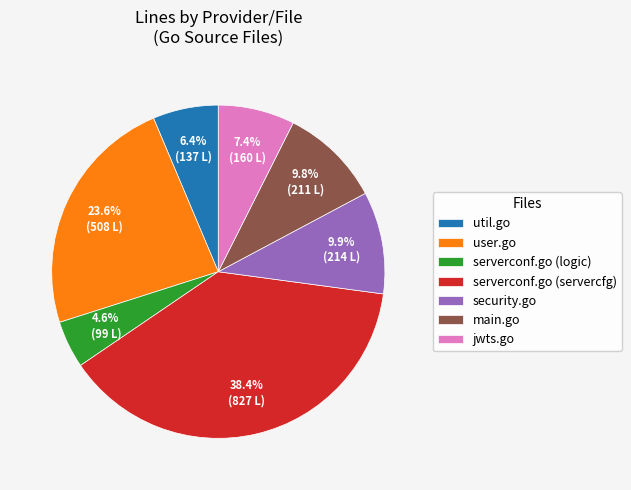

Approximately how many times larger is the value at util.go compared to user.go?

0.3